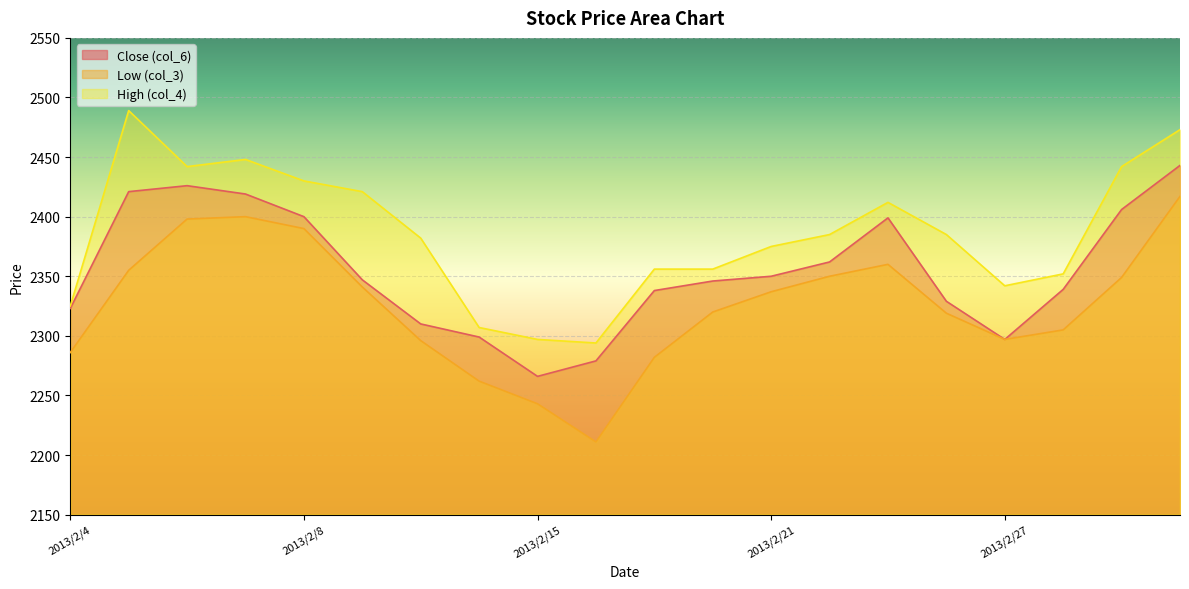

What is the label of the 9th point from the left?

2013/2/15